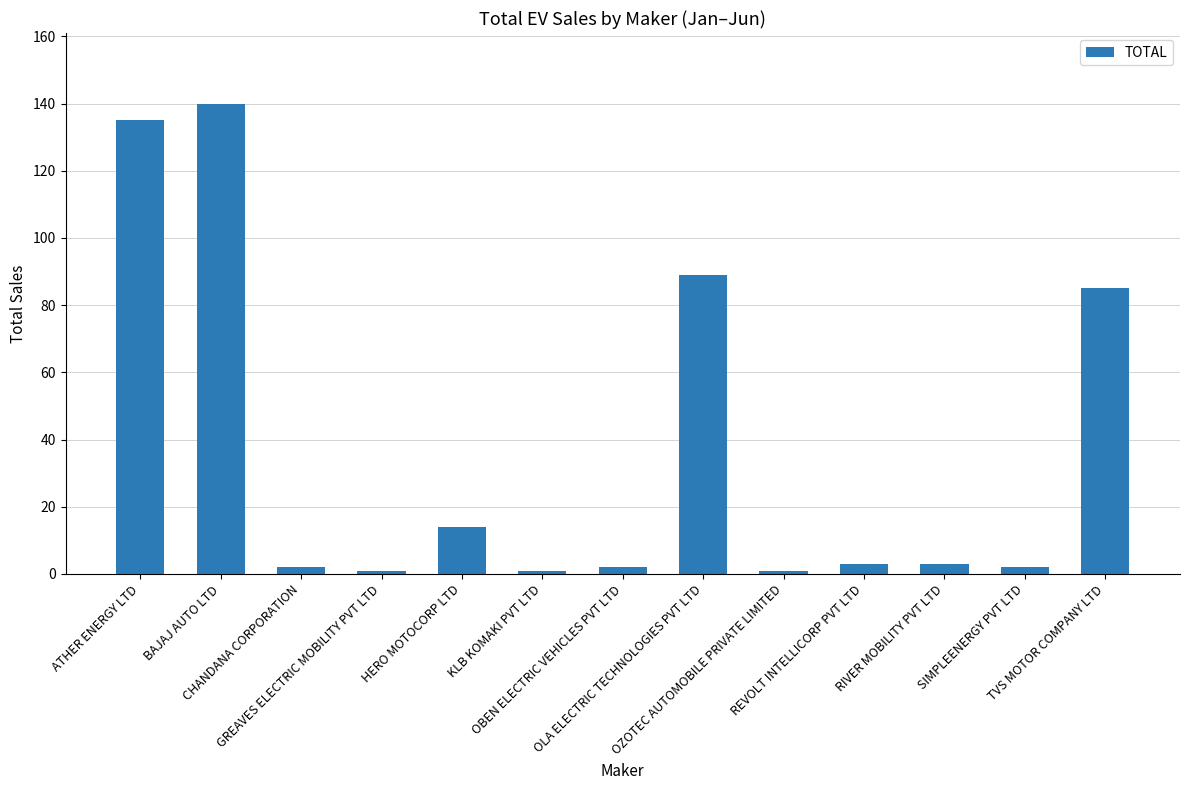

What is the label of the 3rd bar from the right?

RIVER MOBILITY PVT LTD